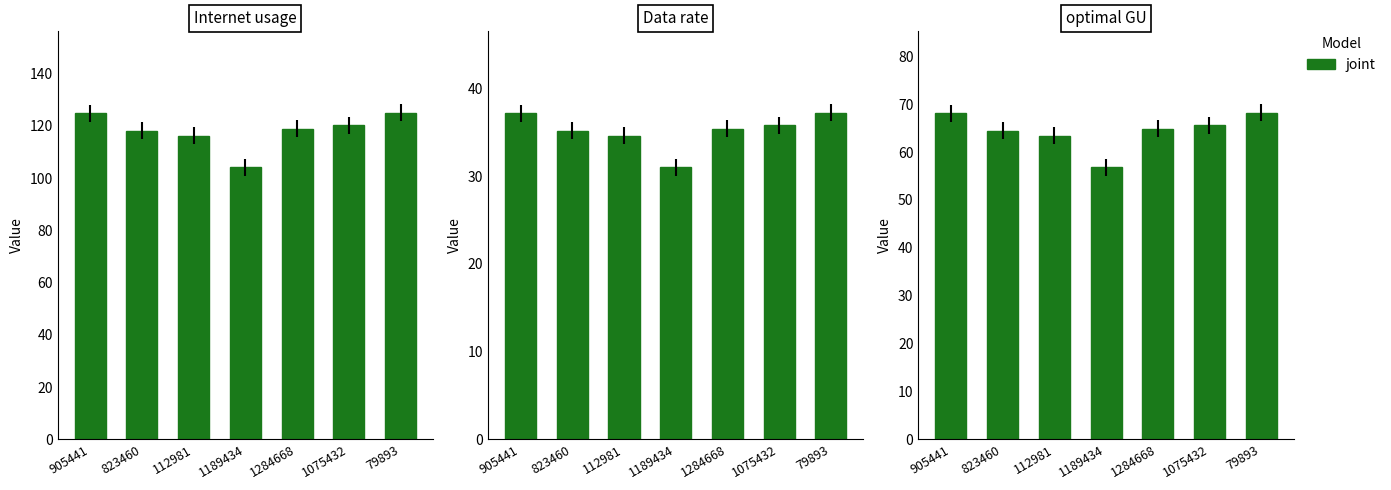

What is the change in value from 823460 to 1075432?

+1.1